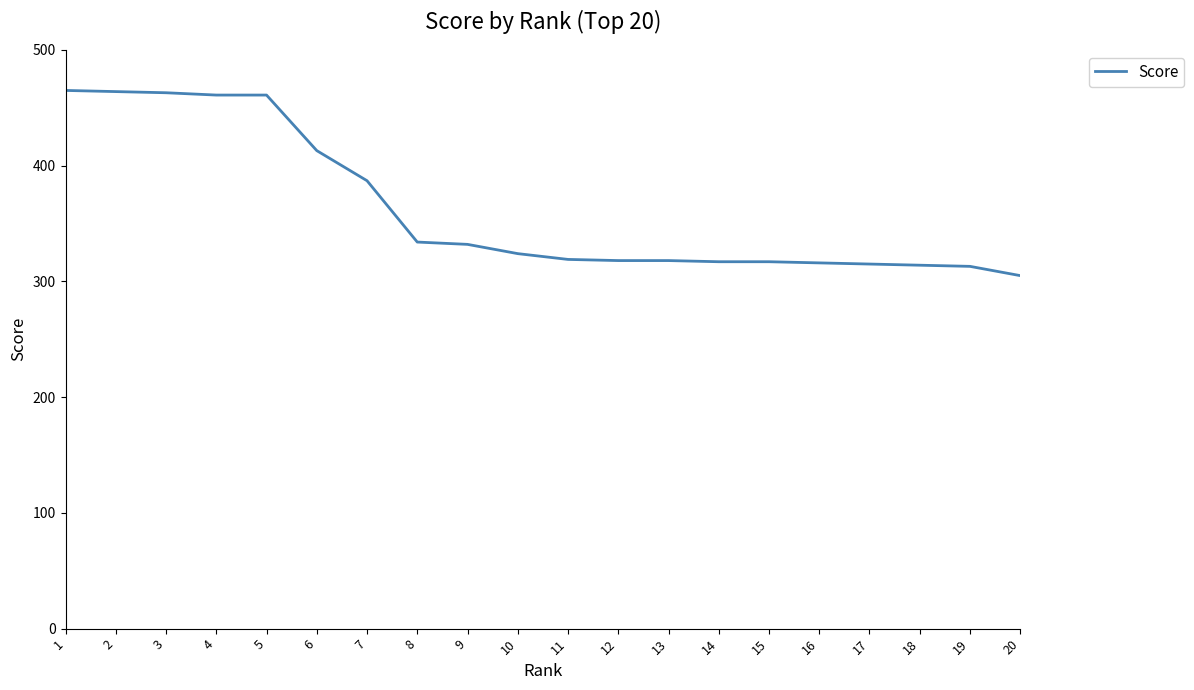

Read the value at 9, to the nearest 10.

330